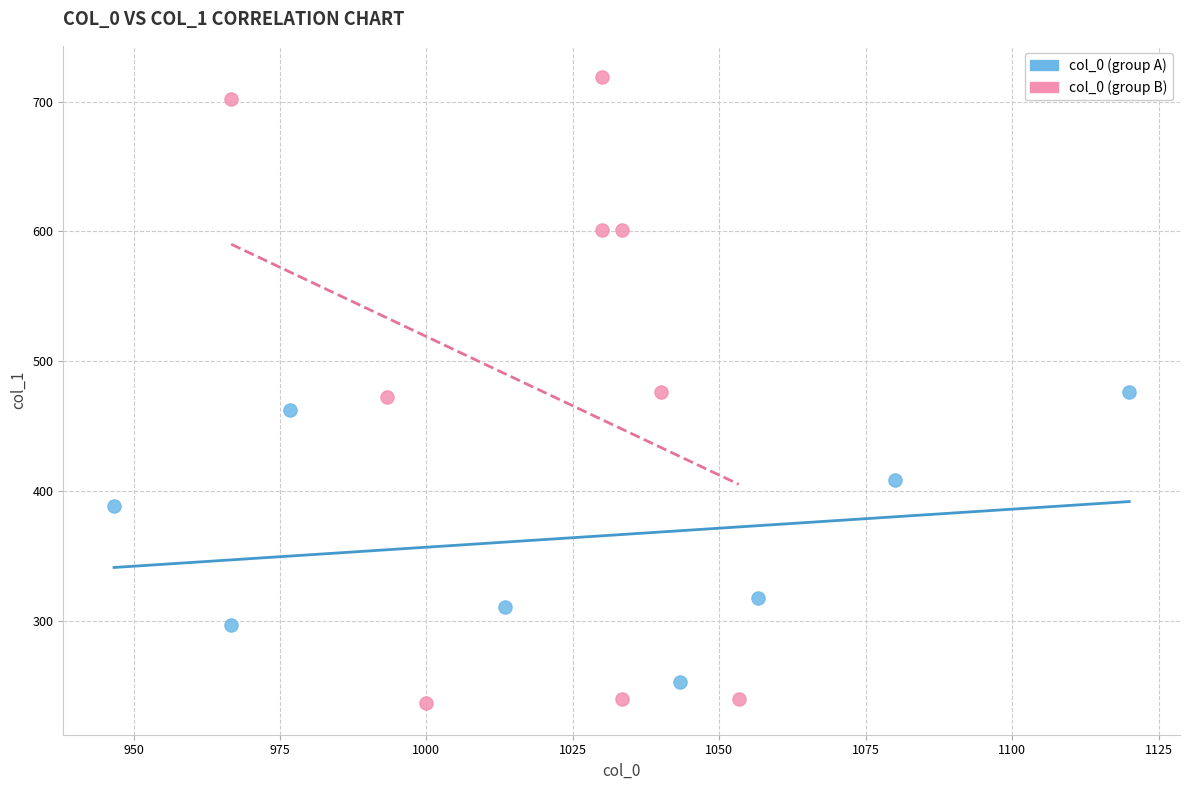

Which series reaches the maximum Y coordinate?

col_0 (group B)